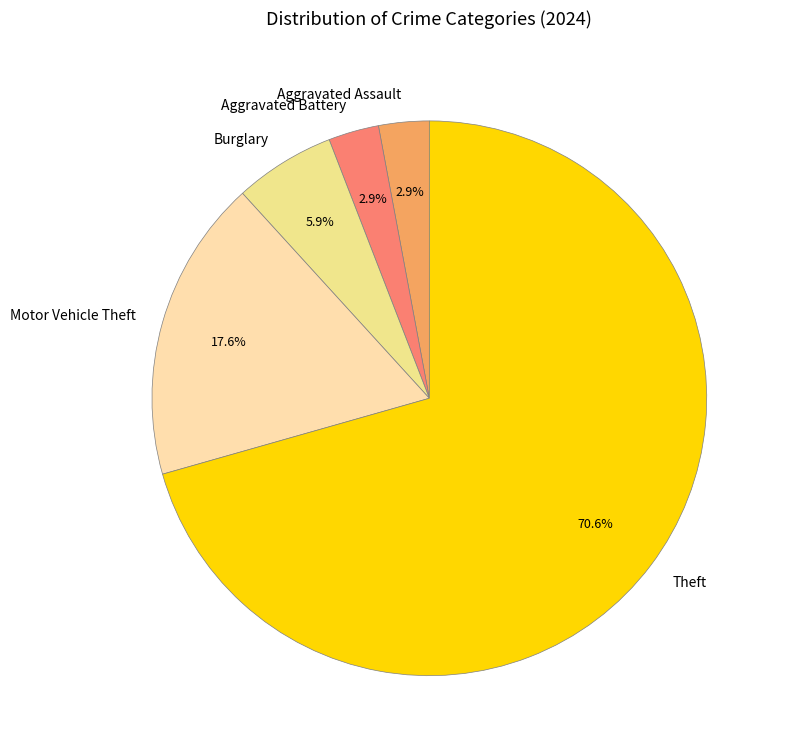

To the nearest percent, what is the average slice percentage?

20%